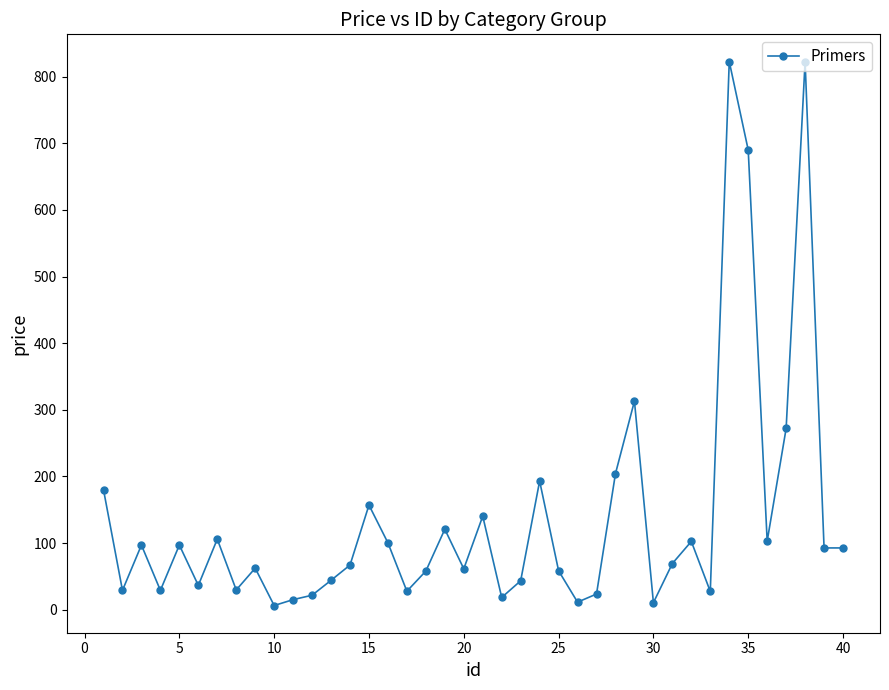

What is the value of the 18th point from the left?

57.9